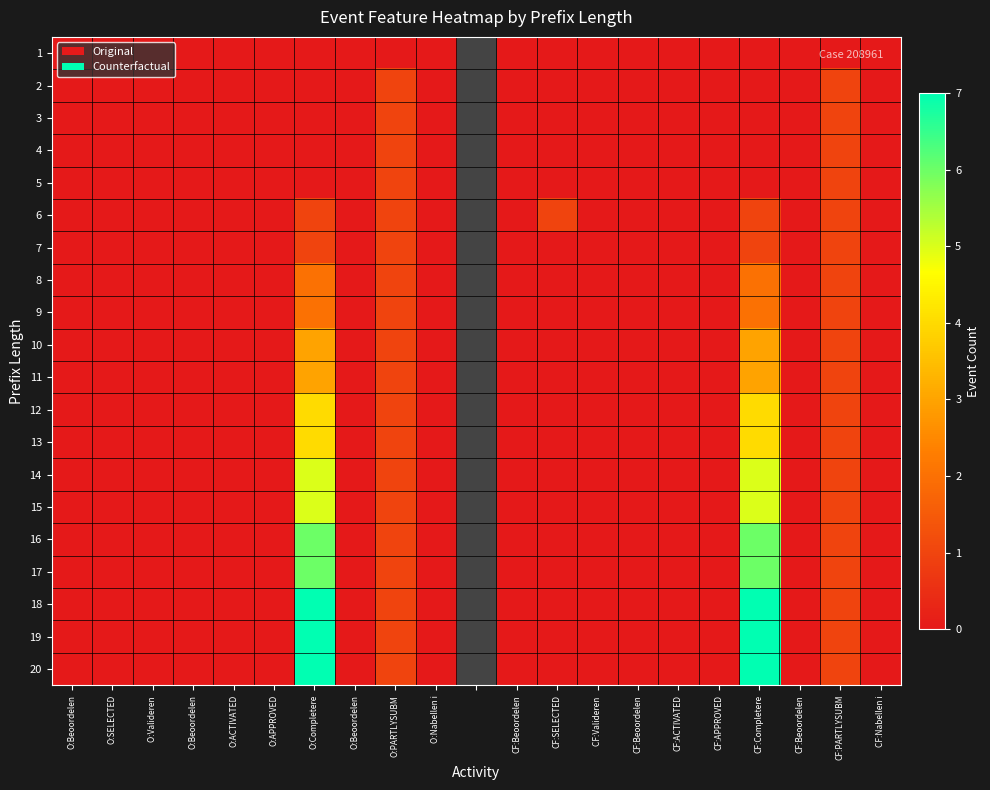

What is the sum of the 8 values at CF:APPROVED and CF:Completere?

2.0